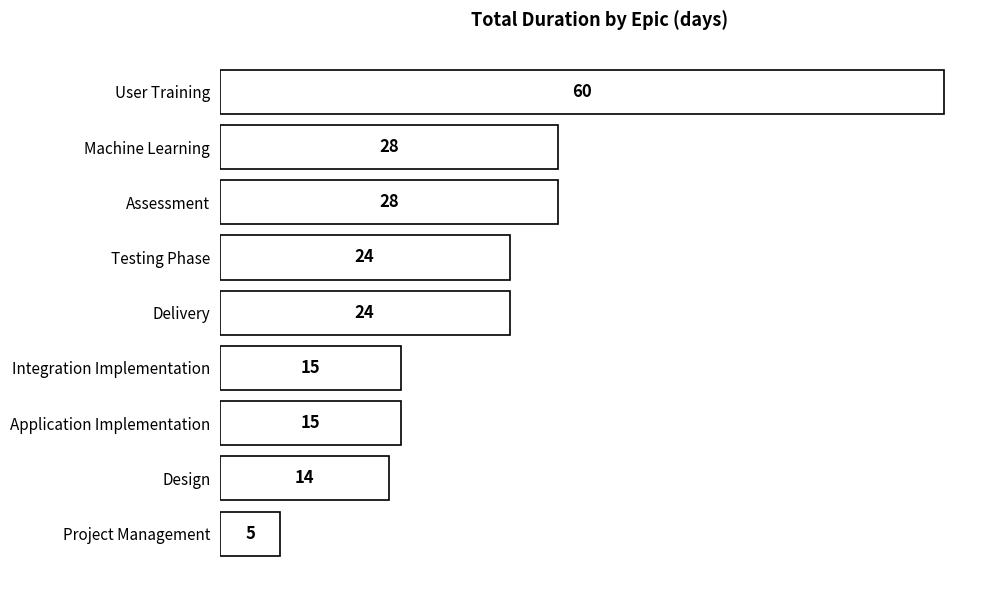

What is the maximum value shown in the chart?

60